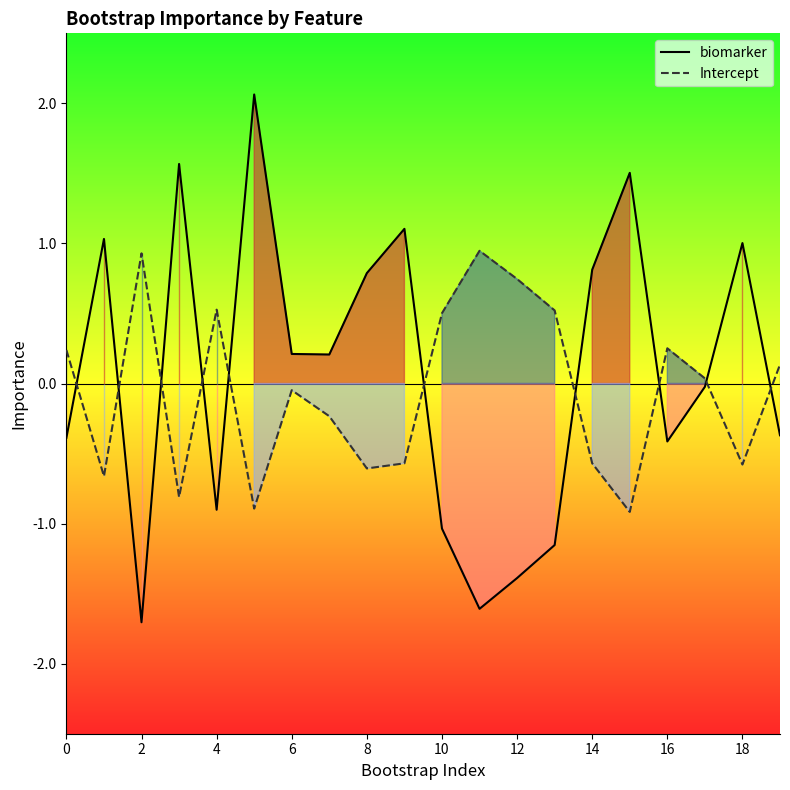

True or false: Intercept has a value of 0.5 at 10.

True